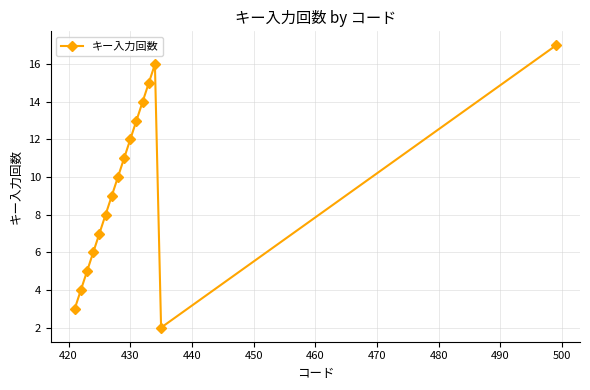

What is the average value?

10